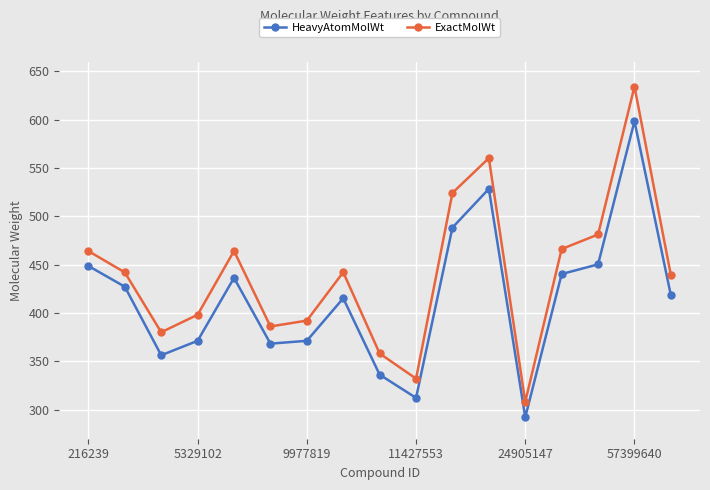

What is the average value of the ExactMolWt series?

439.6